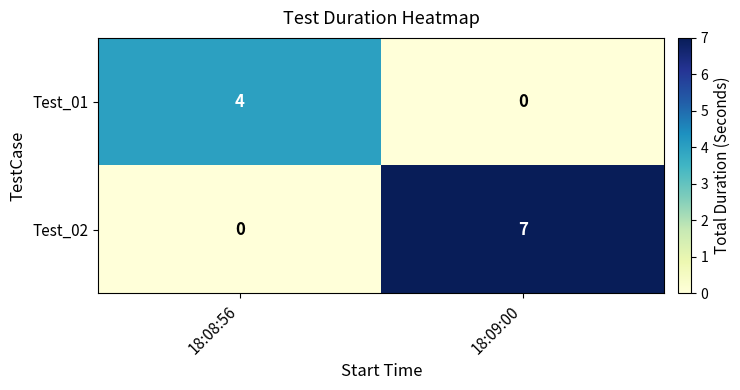

Rank the series by their average value, from lowest to highest.

Test_01, Test_02